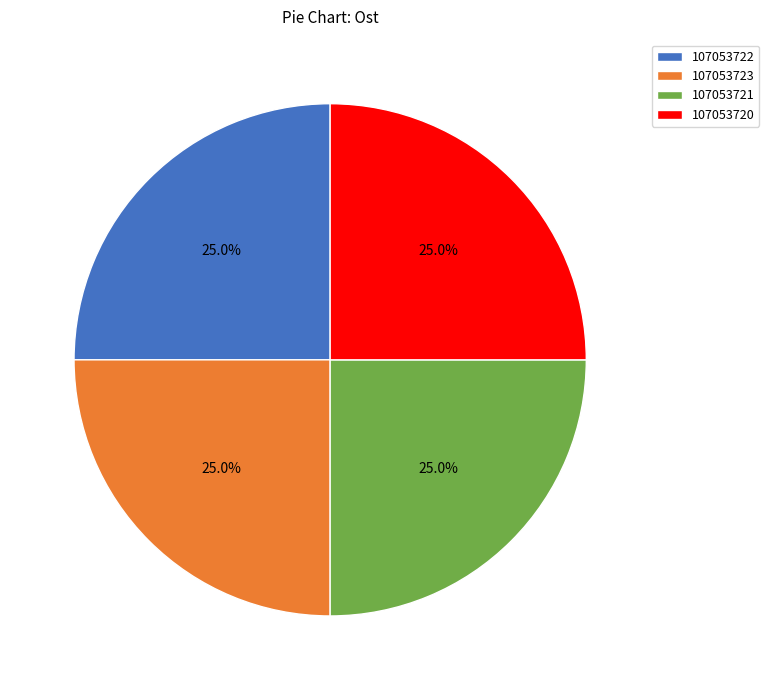

Is 107053720 the majority of the pie?

No